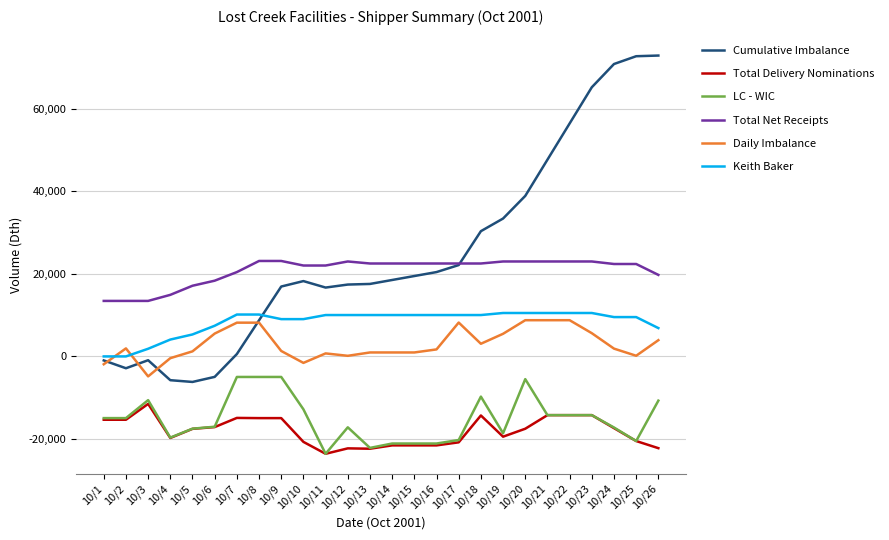

The value of Daily Imbalance at 10/23 is 5626.7. True or false?

True